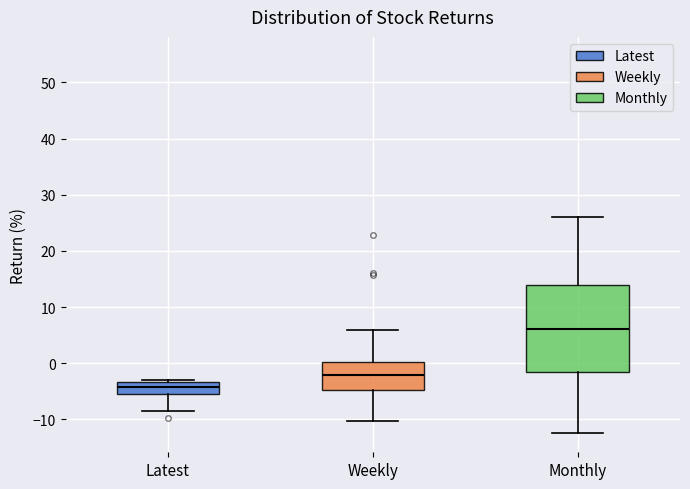

Where does the upper whisker of the box for Monthly end on the y-axis? The values are not printed on the chart, so give them approximately, as read against the axis.

26